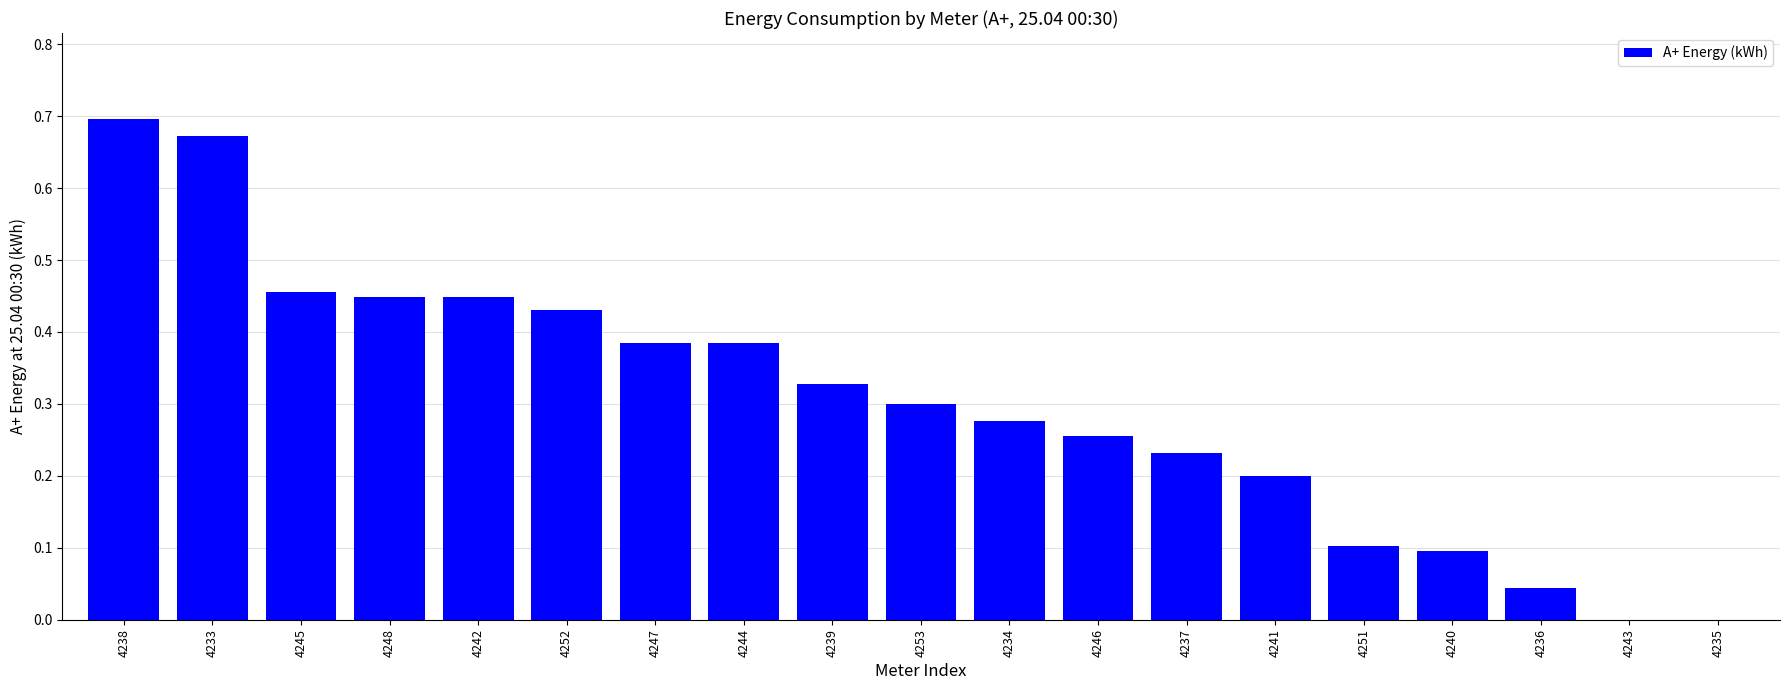

What is the change in value from 4244 to 4240?

-0.3